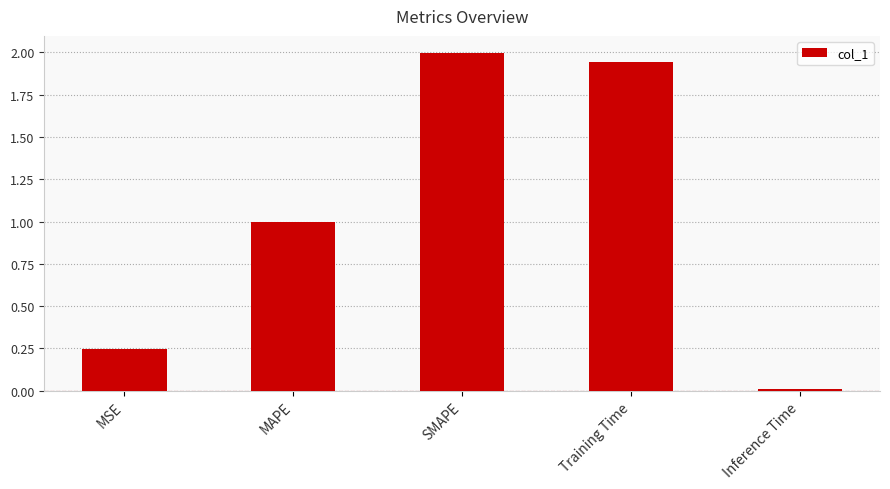

What is the sum of the values at Inference Time and SMAPE?

2.0